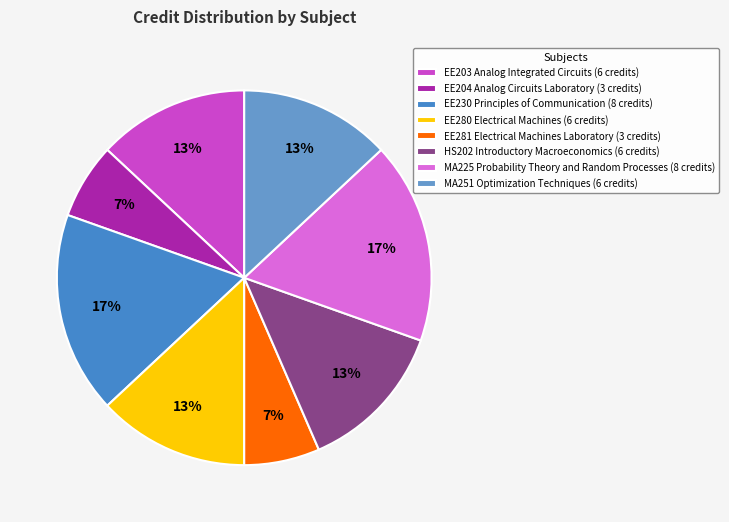

Does MA251 Optimization Techniques account for over 50% of the chart?

No